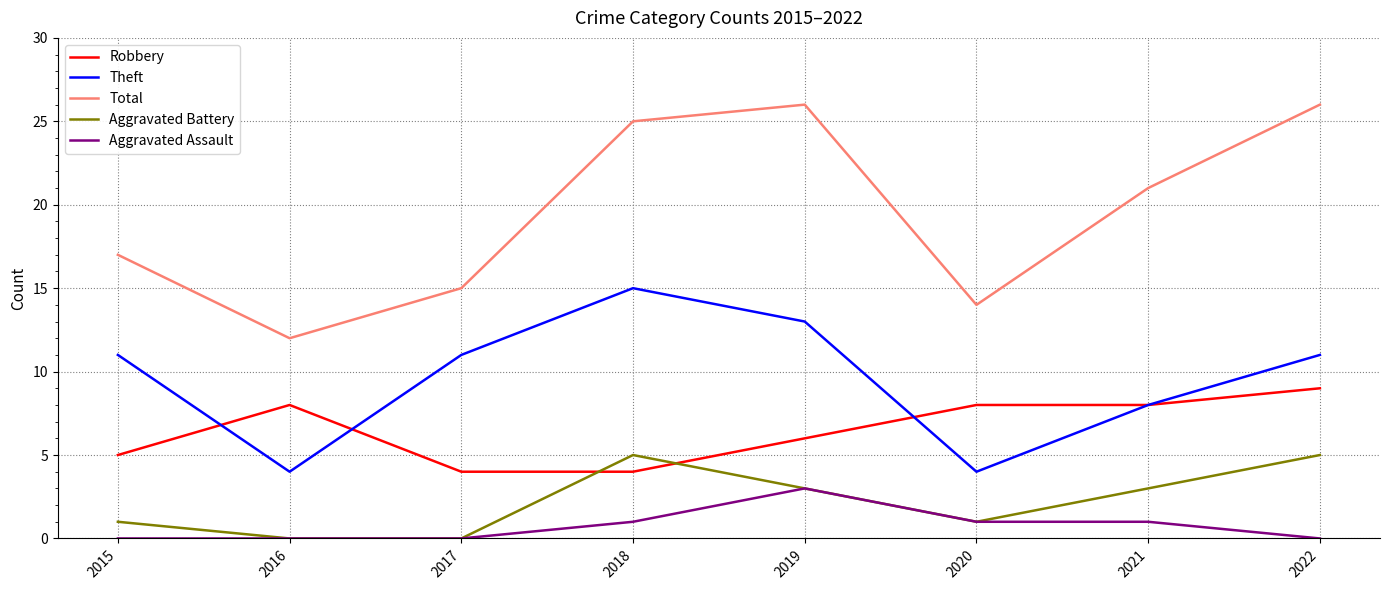

Which series has the largest total across all categories?

Total